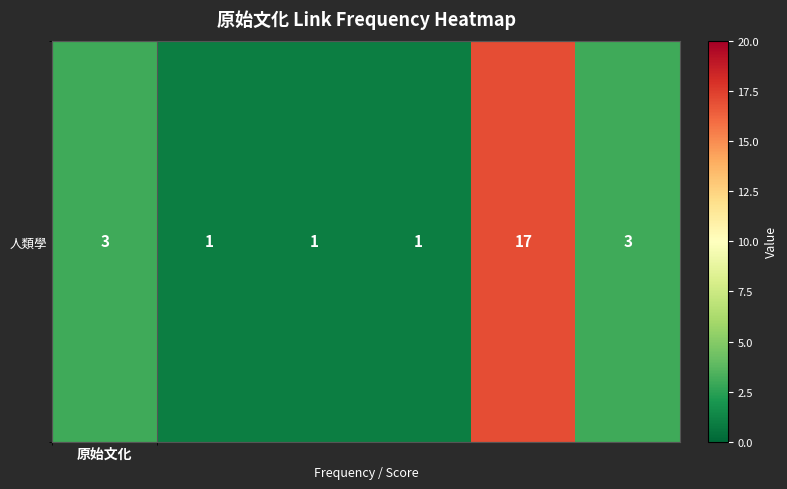

Between 原始文化 and 5, which is larger?

原始文化